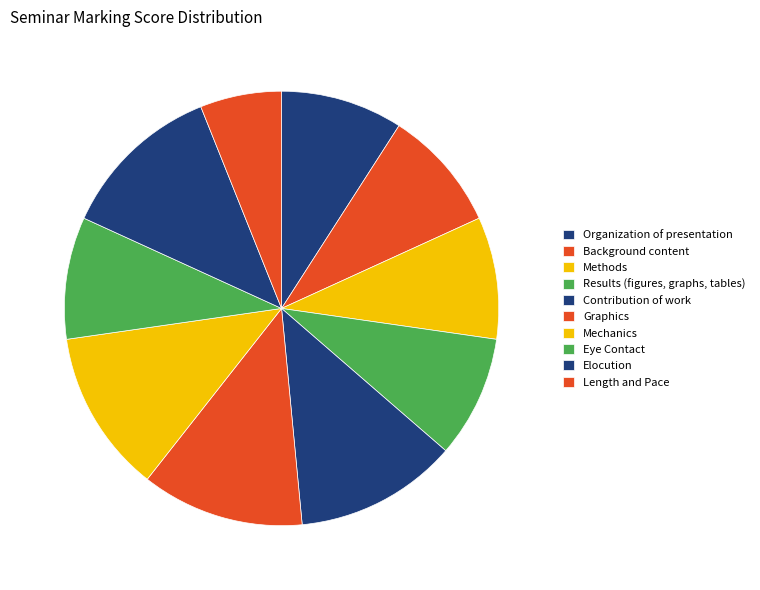

What percentage is the Results (figures, graphs, tables) slice, to the nearest percent?

9%